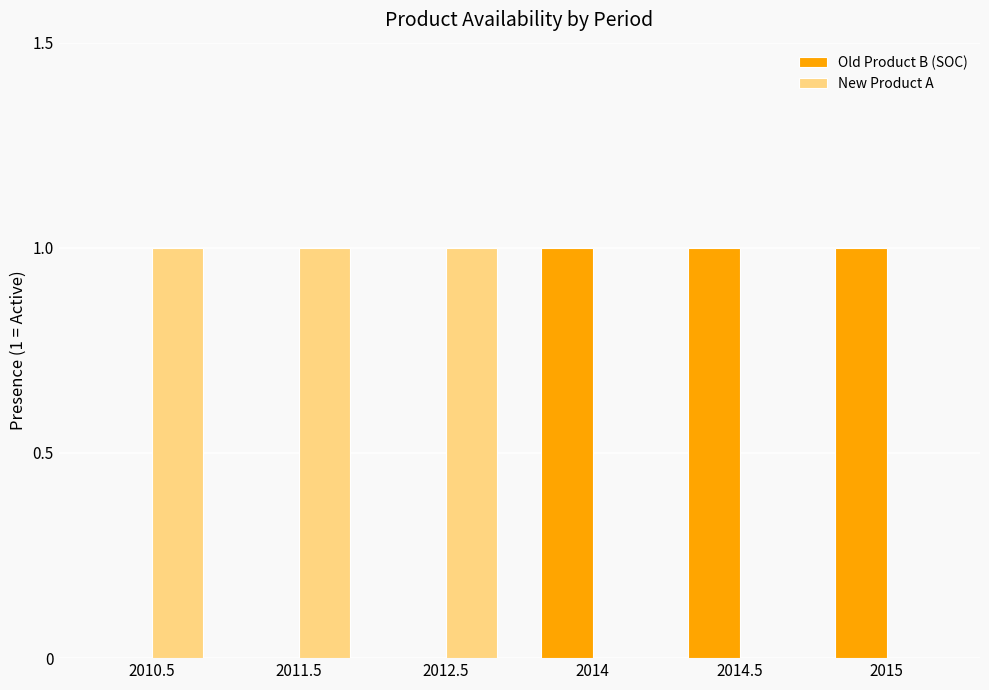

What is the total value across all series at 2012.5?

1